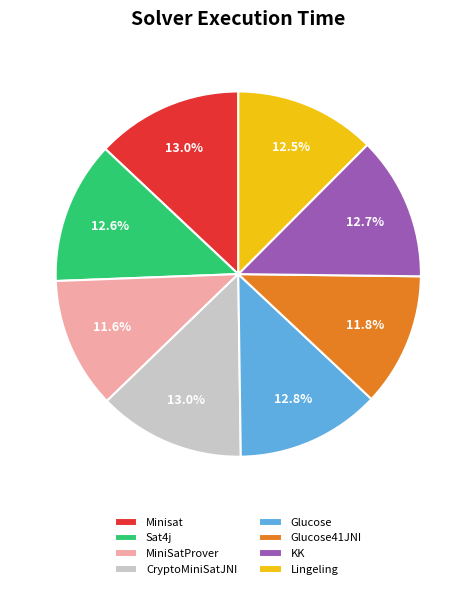

Is it true that Lingeling is 25% of the pie?

False